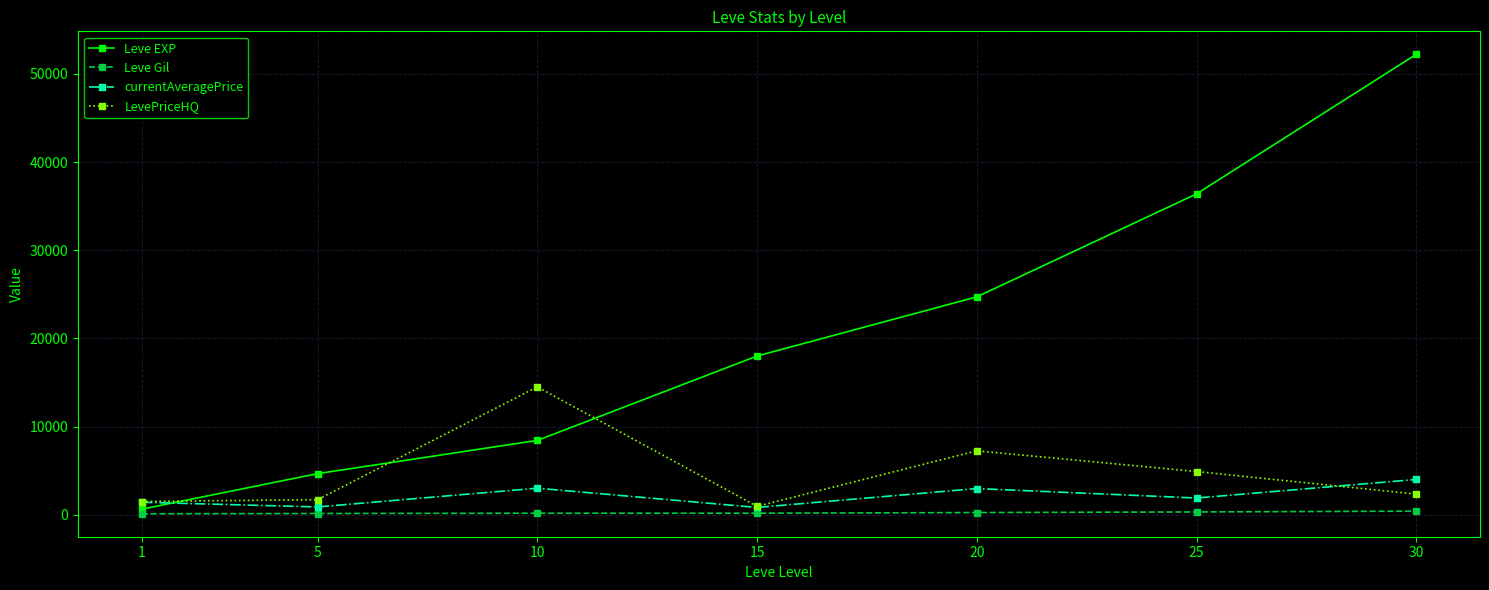

What is the value of the LevePriceHQ point at the 1st from the left?

1500.0